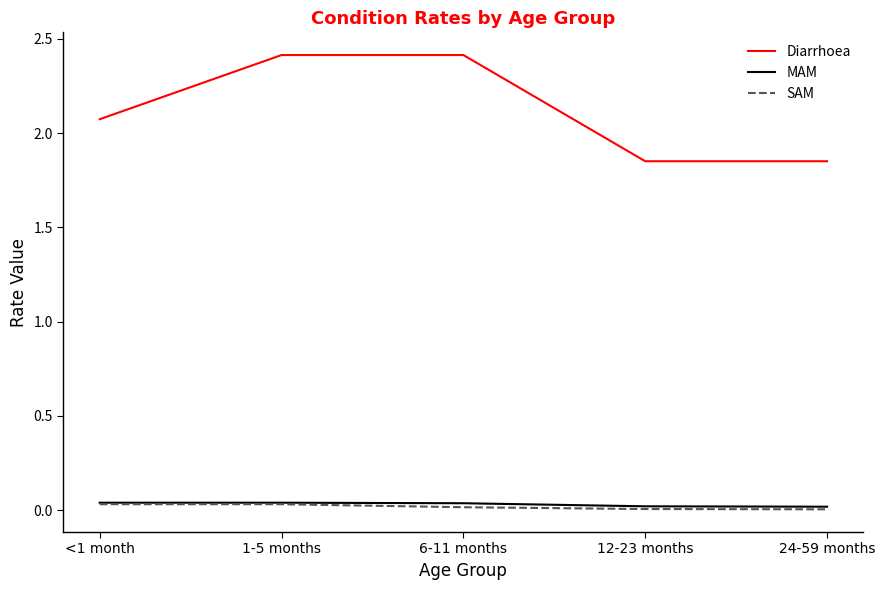

True or false: Diarrhoea has more than 2 points higher than both neighbors.

False